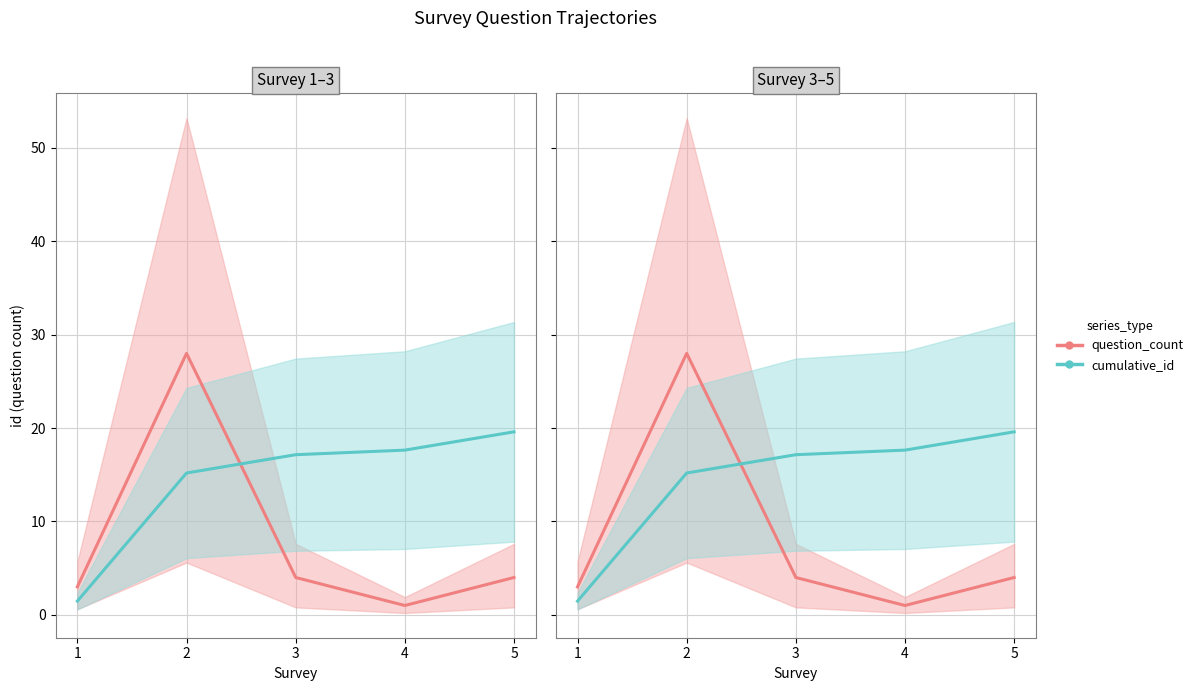

Rank the series by their average value, from lowest to highest.

question_count, cumulative_id